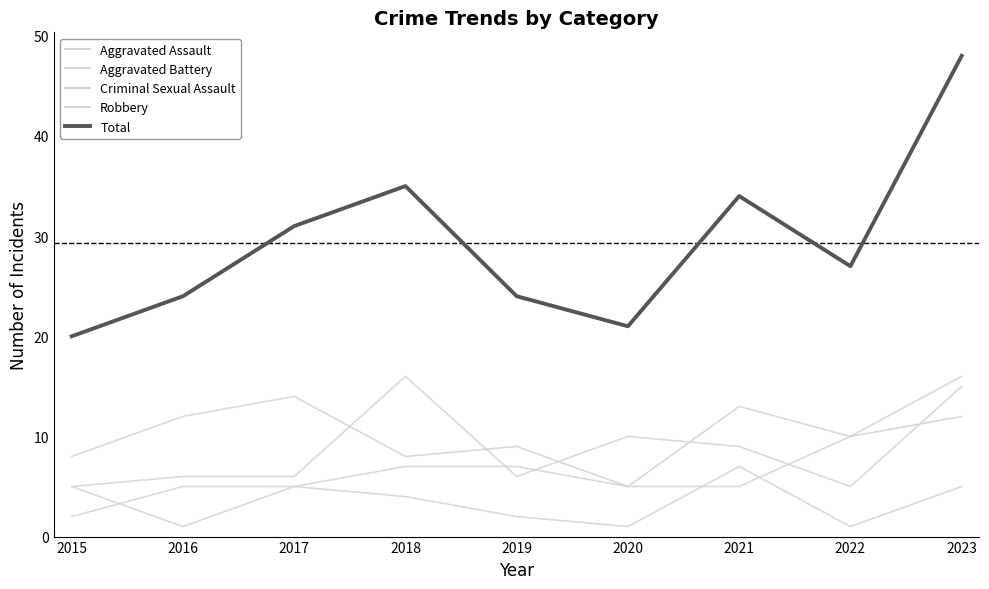

Does the chart have visible grid lines?

No